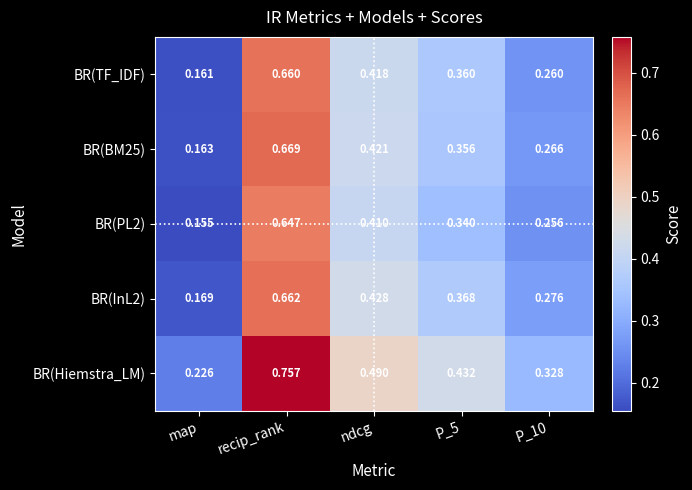

Between P_5 and P_10, which series saw the biggest shift?

BR(Hiemstra_LM)